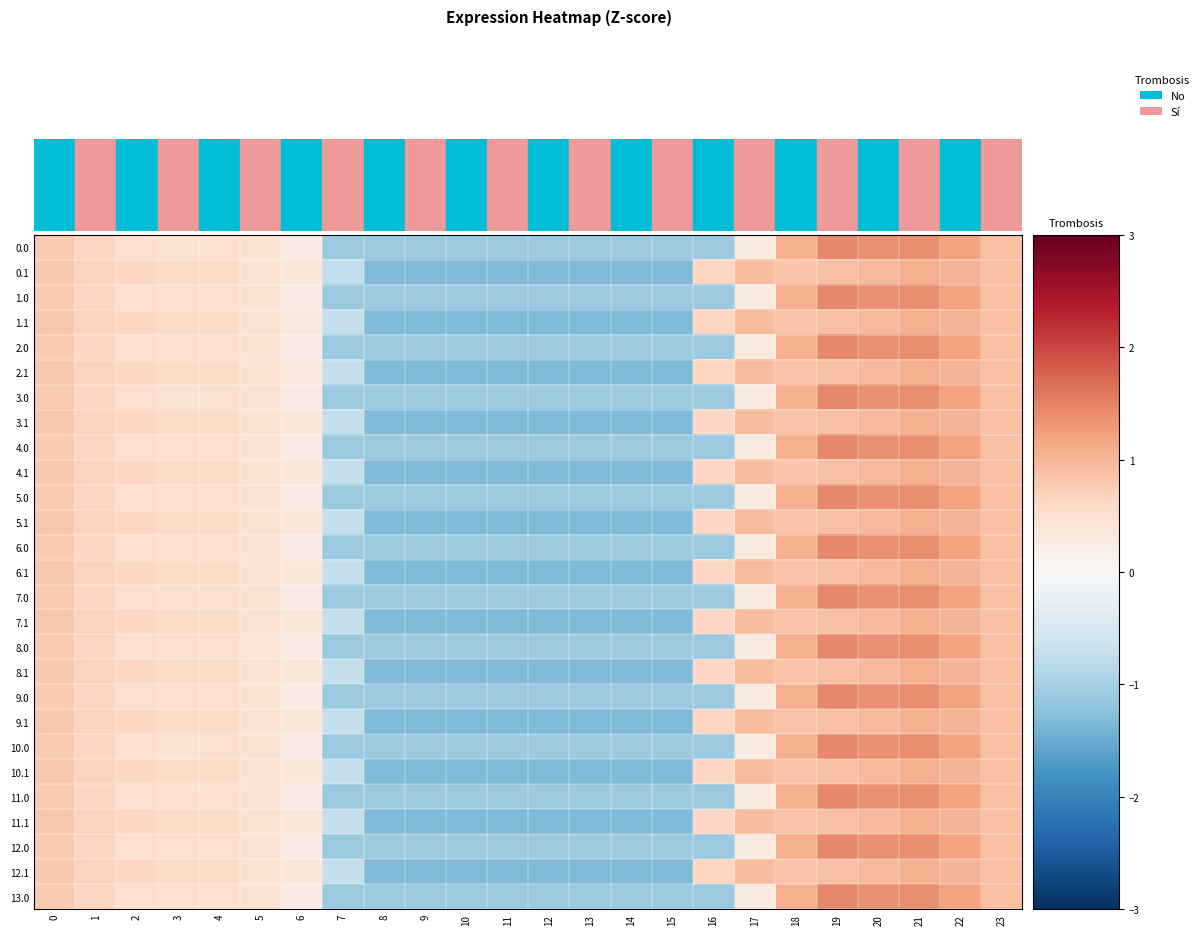

At how many categories does at least one series exceed 0?

15